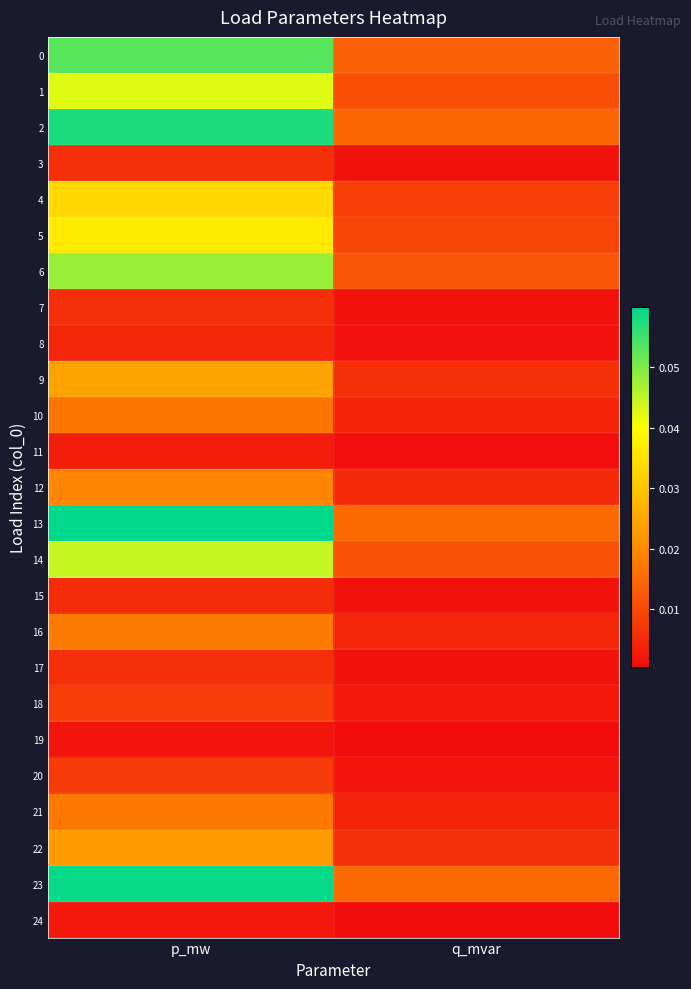

How many distinct data groups are displayed?

25